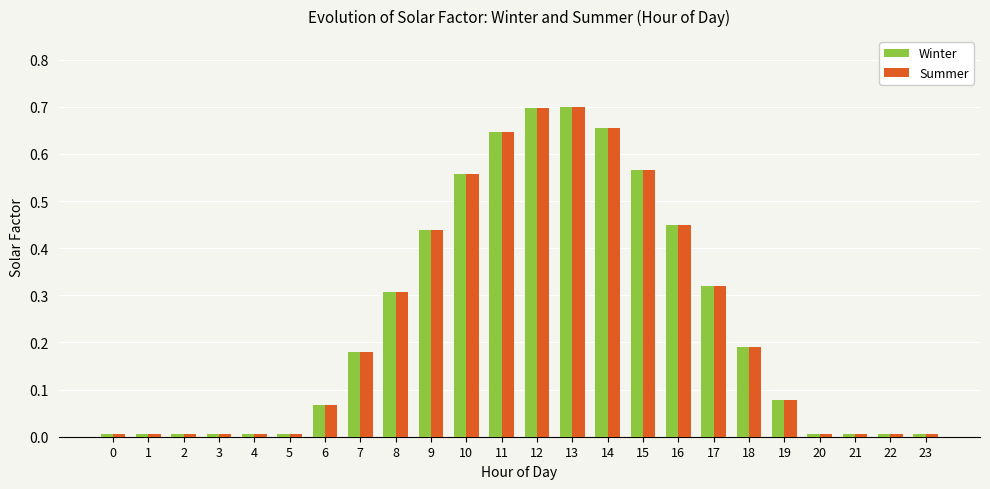

Is the value of Summer at 13 greater than the value of Winter at 15?

Yes